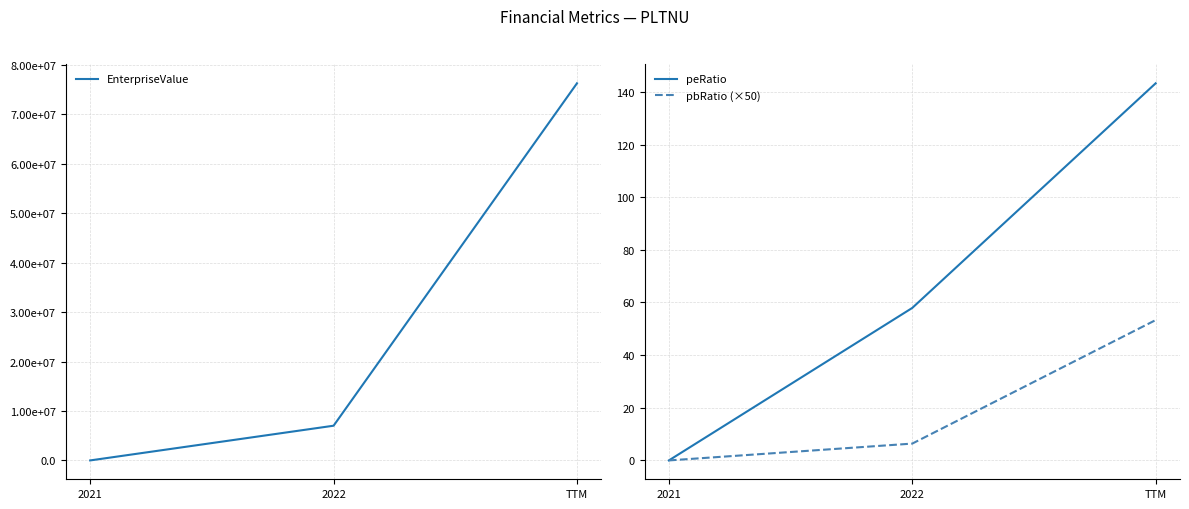

What is the difference between the EnterpriseValue values at 2022 and 2021?

7023182.2